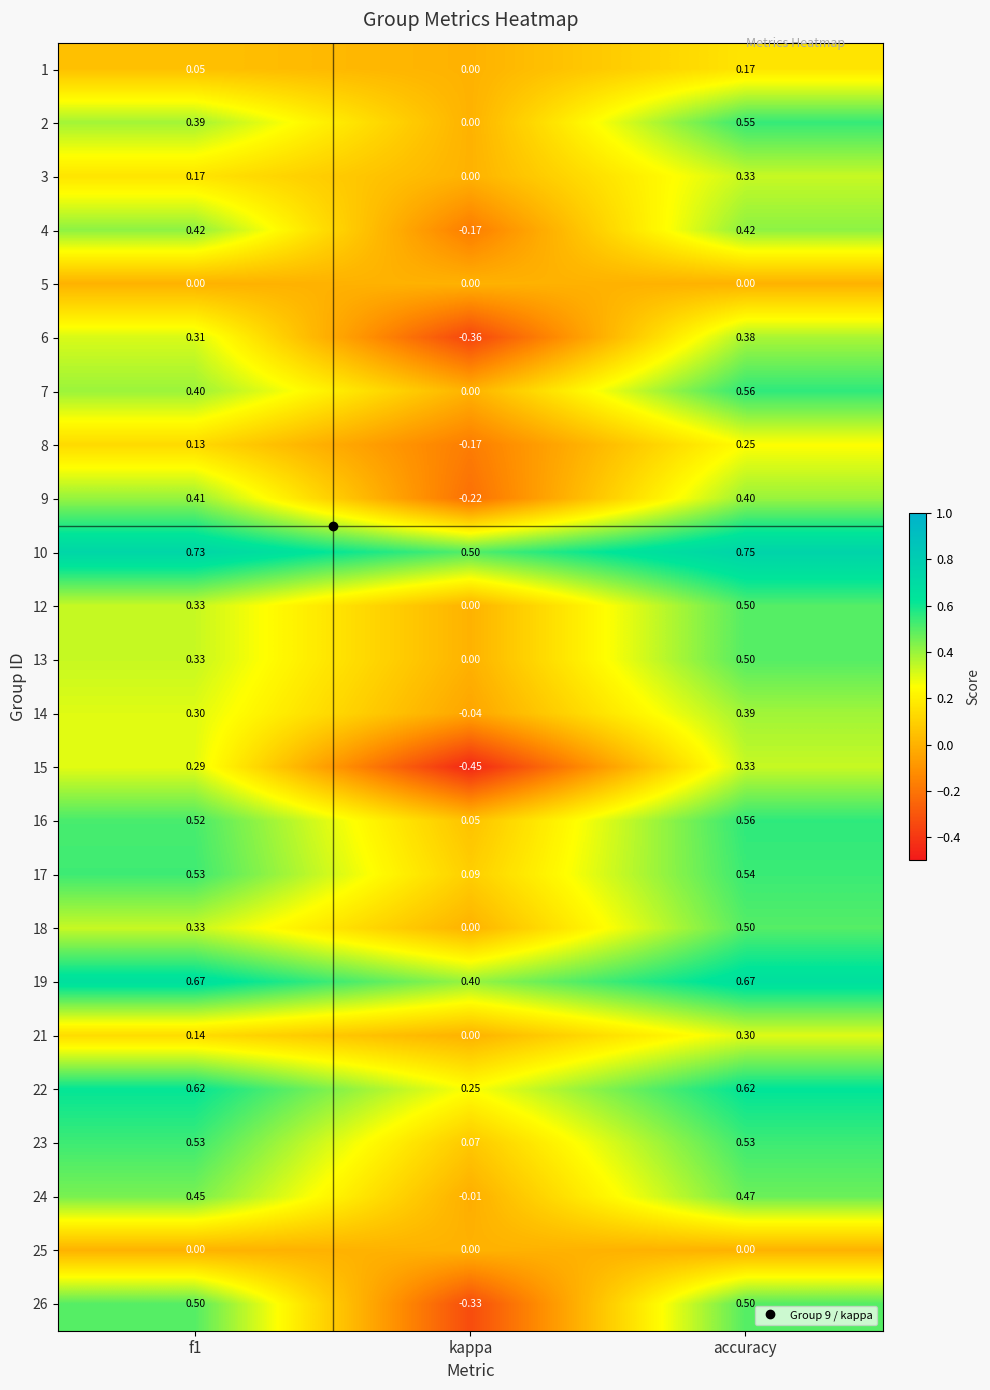

At which label is 14 closest to 0?

kappa